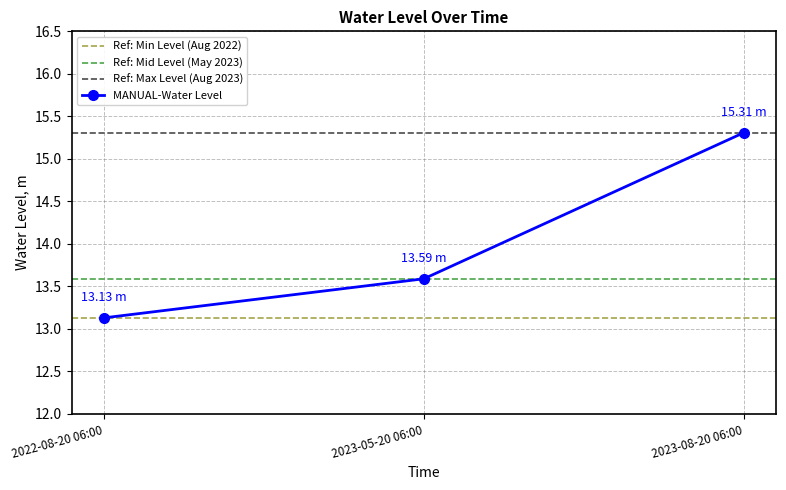

Does the chart display data point markers on the line(s)?

Yes